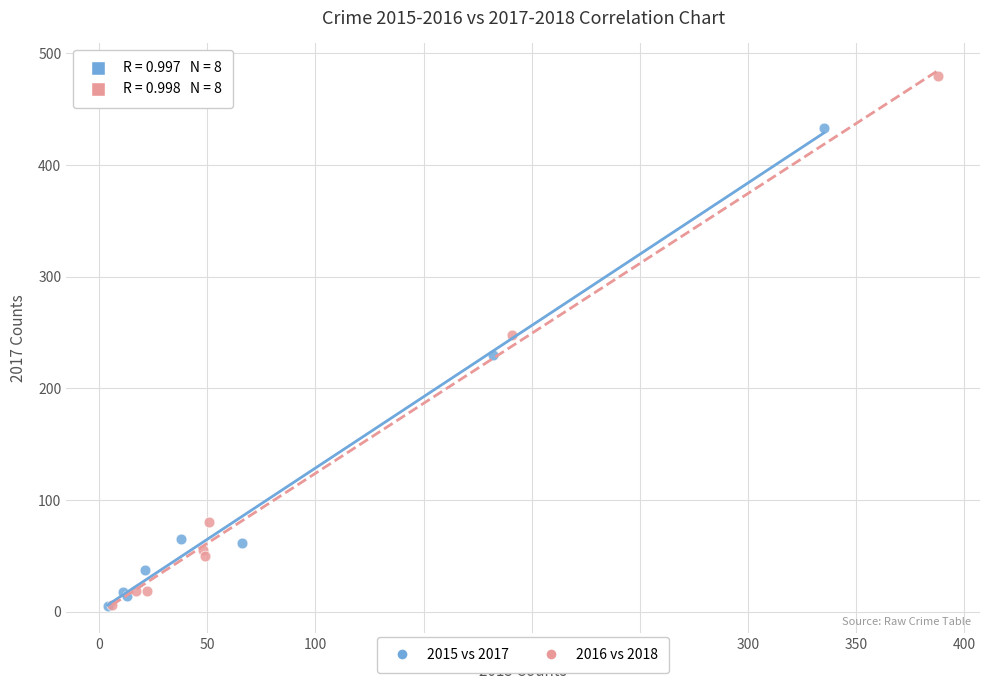

Which series reaches the maximum Y coordinate?

2016 vs 2018